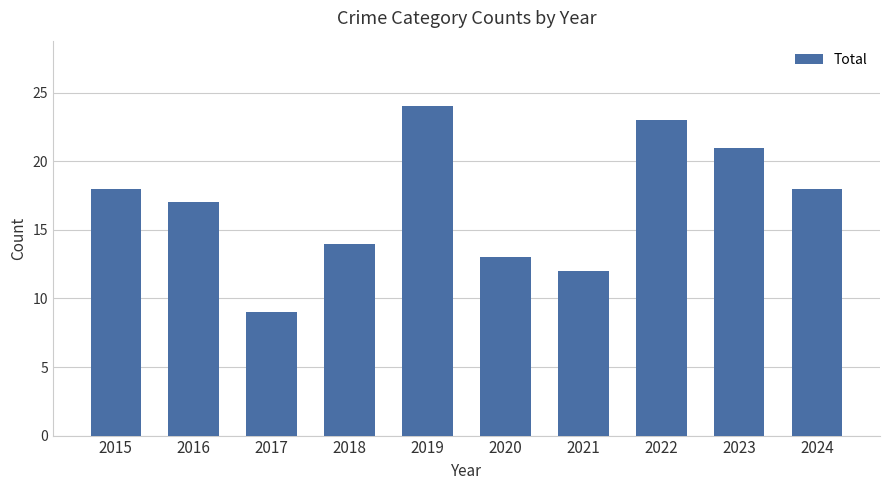

True or false: the data shows 22 at 2020.

False